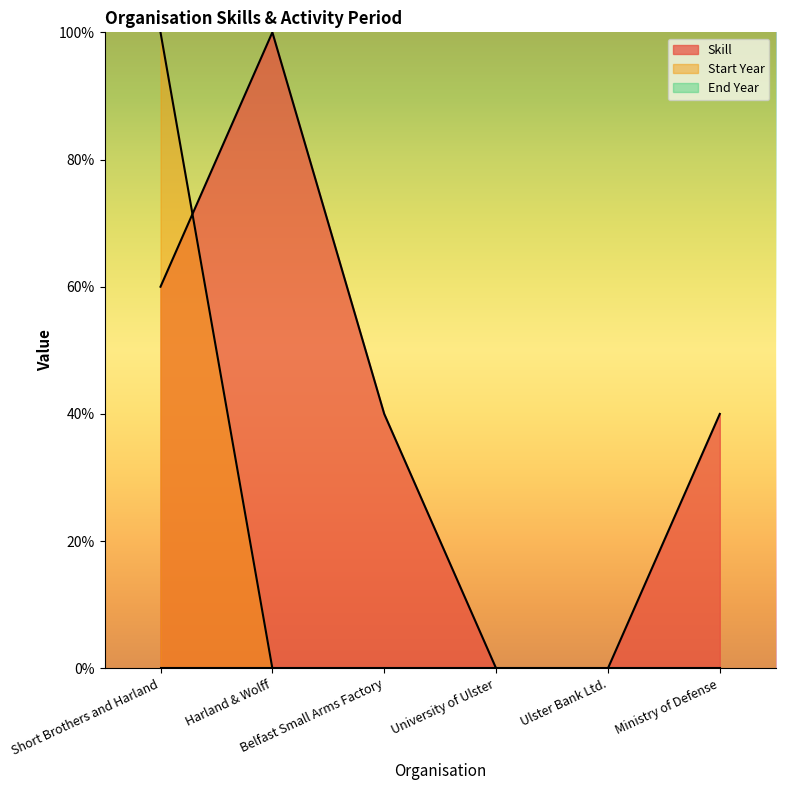

What is the label of the 6th point from the left?

Ministry of Defense